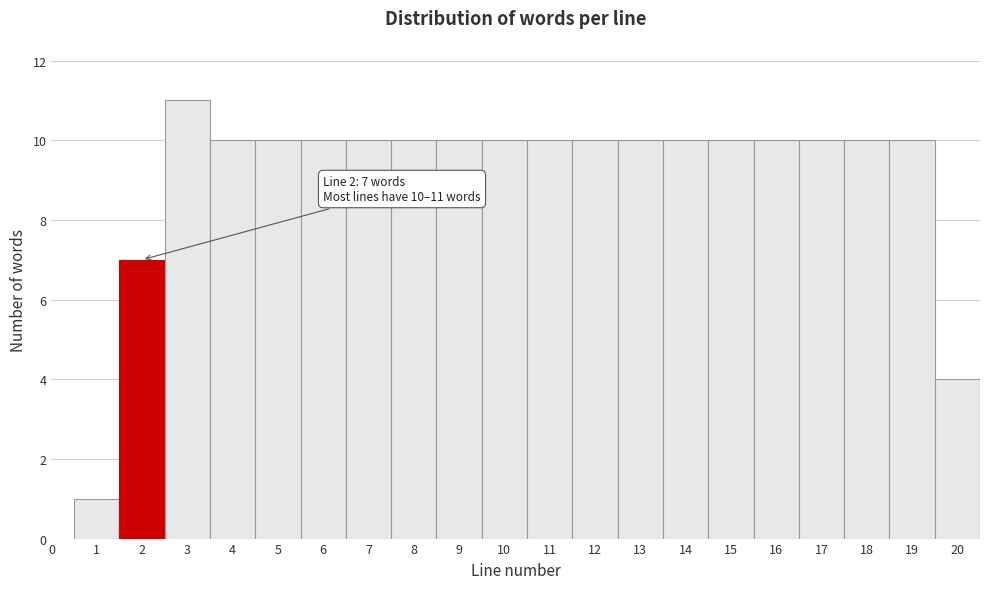

Which range on the x-axis has the tallest bar?

2.5 to 3.5